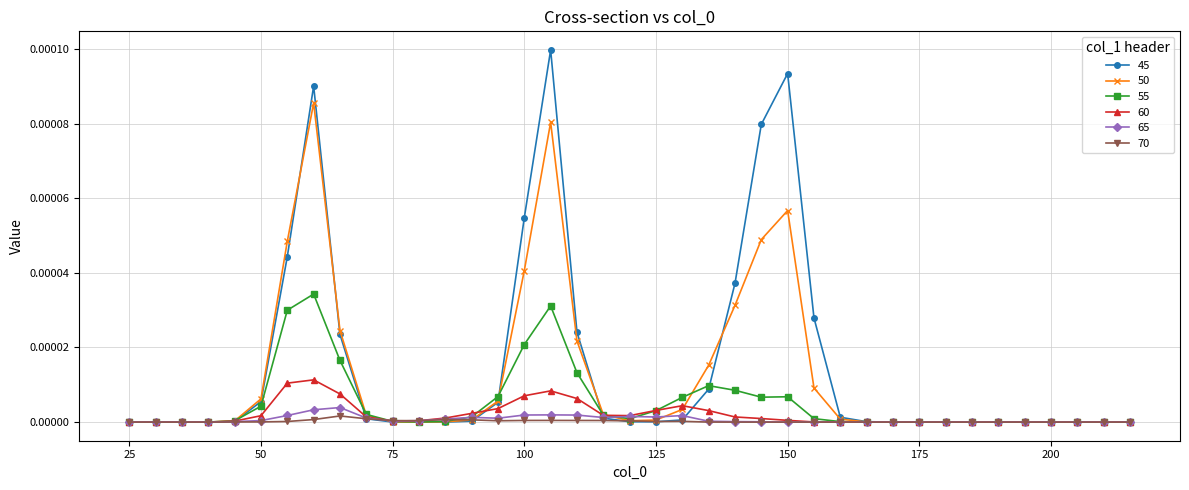

True or false: 60 has more than 1 points higher than both neighbors.

True